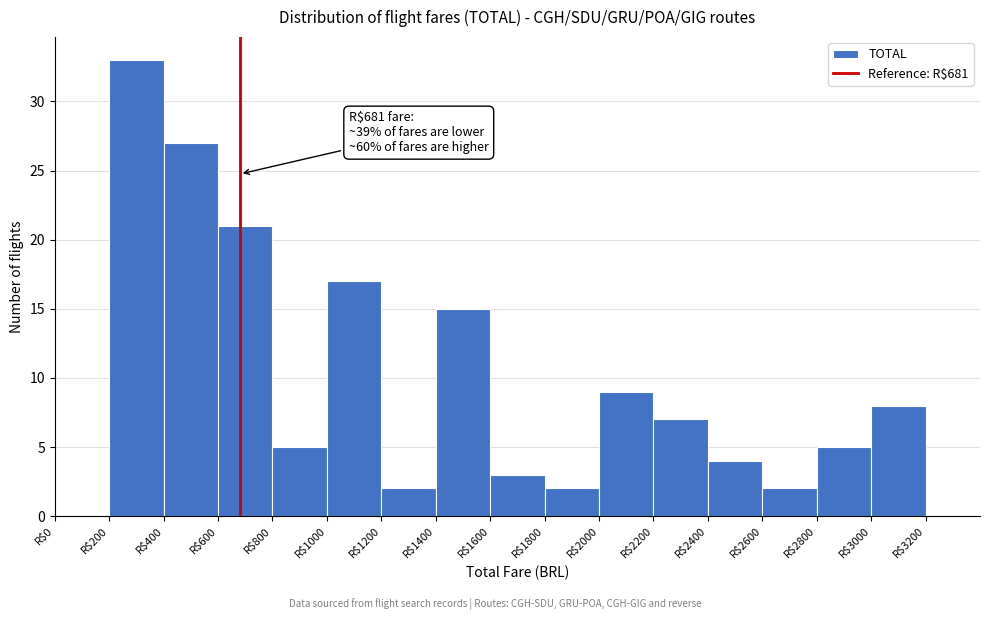

Which range on the x-axis has the tallest bar?

200 to 400